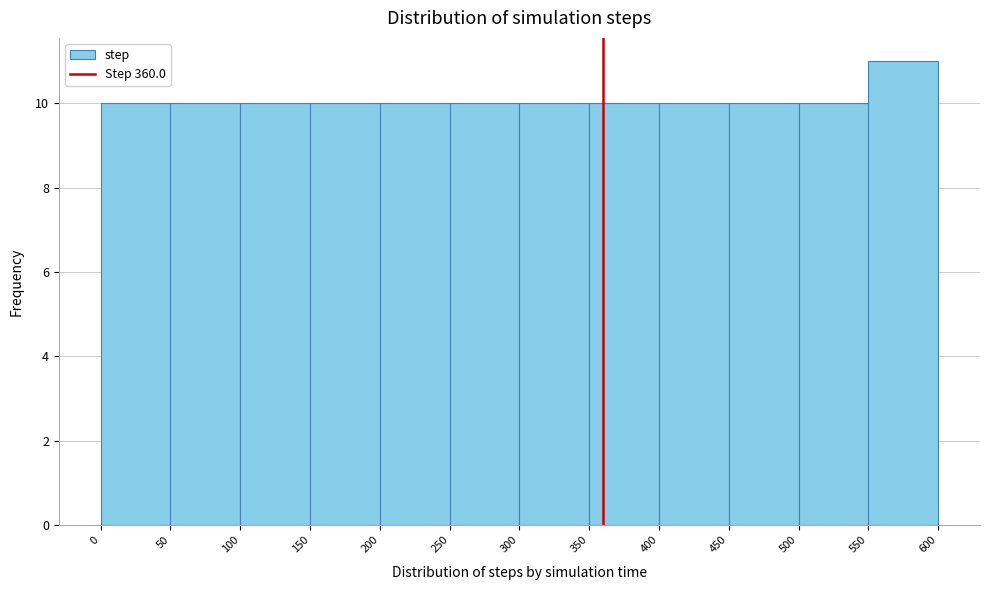

Which range on the x-axis has the tallest bar?

550 to 600